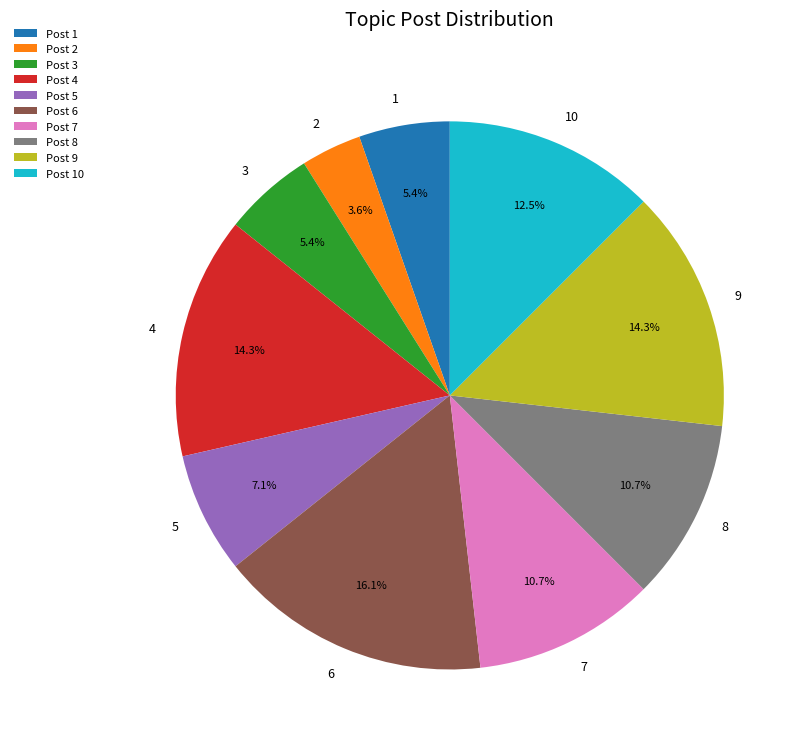

Count the number of slices in the pie.

10